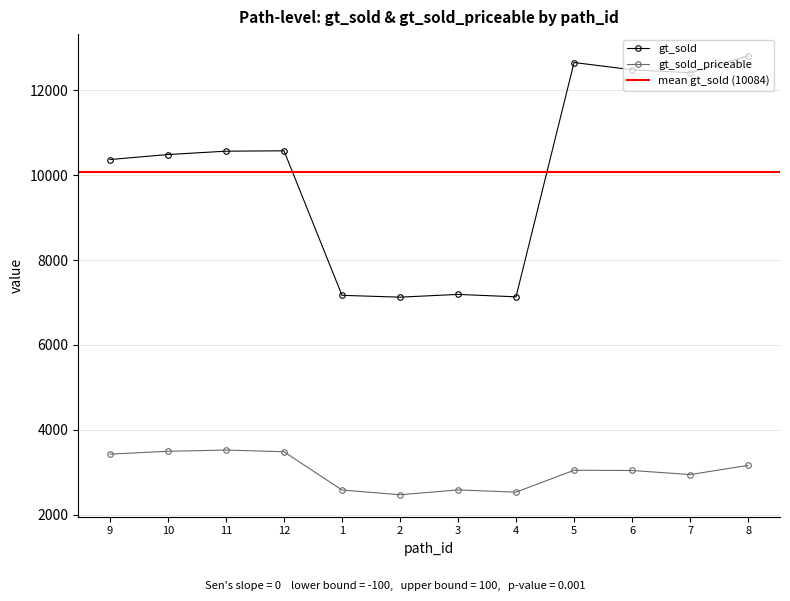

At which category does the chart reach its minimum across all series?

2